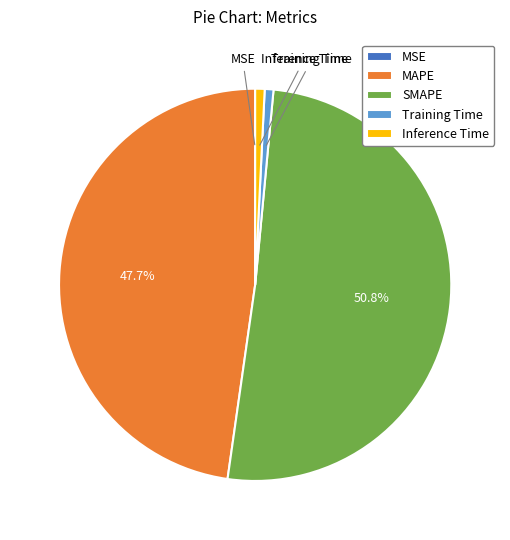

Is there a majority slice in this chart?

Yes